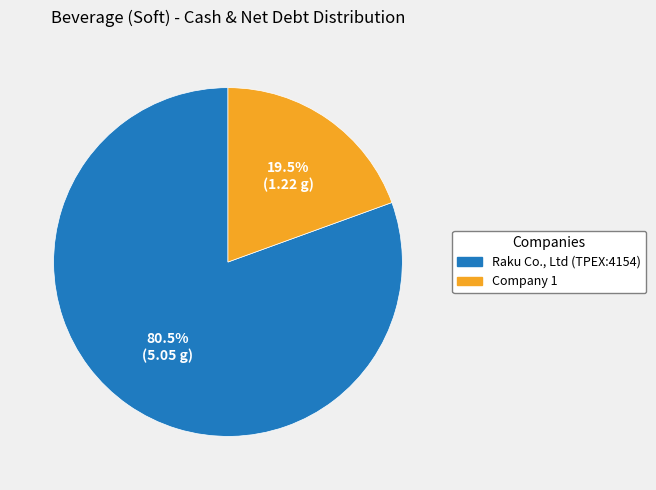

Which has a higher value, Raku Co., Ltd (TPEX:4154) or Company 1?

Raku Co., Ltd (TPEX:4154)